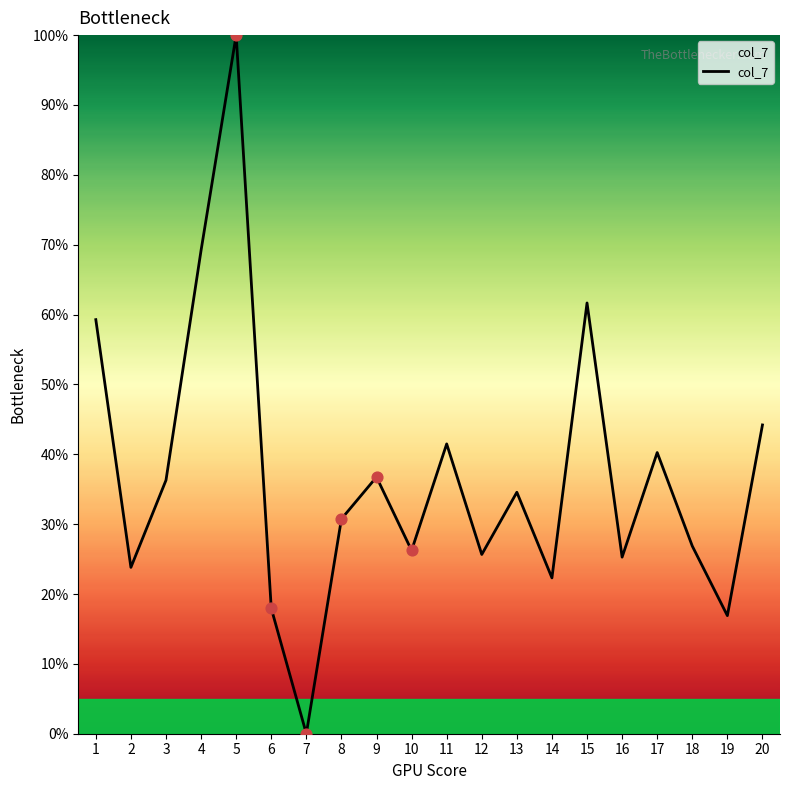

What is the change in value from 13 to 17?

+5.7